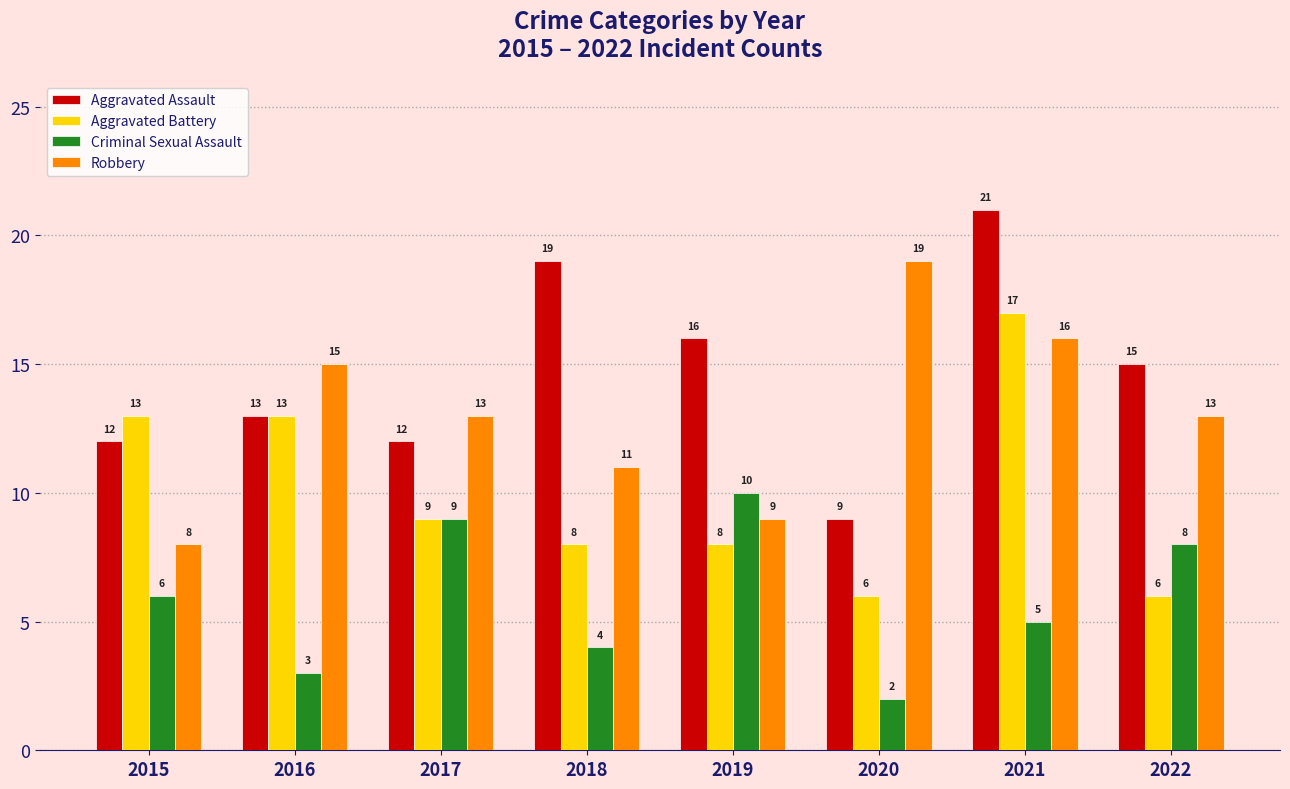

Where does the Aggravated Battery series first go above 9?

2015